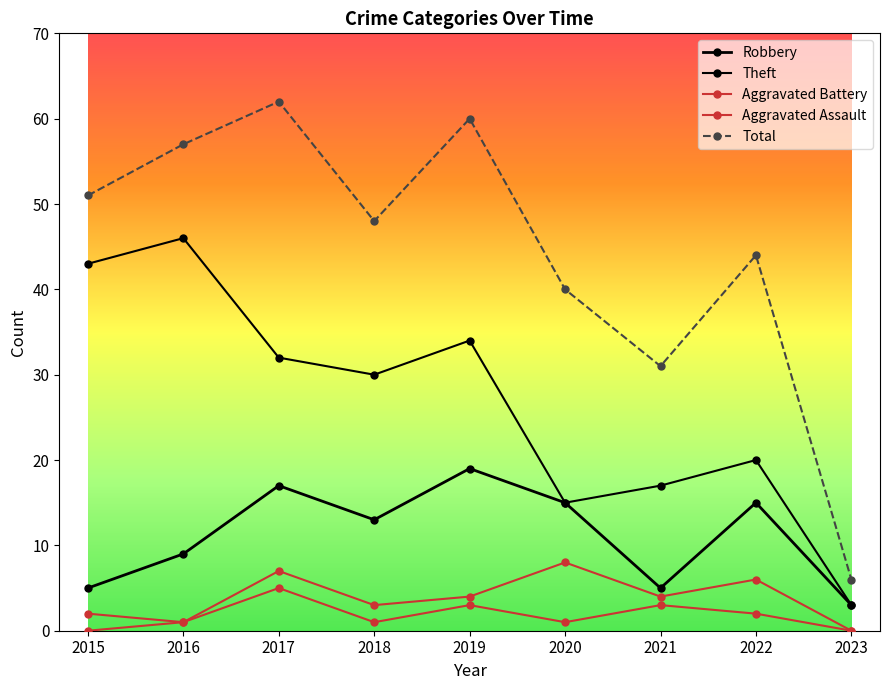

How many categories are shown in the chart?

9